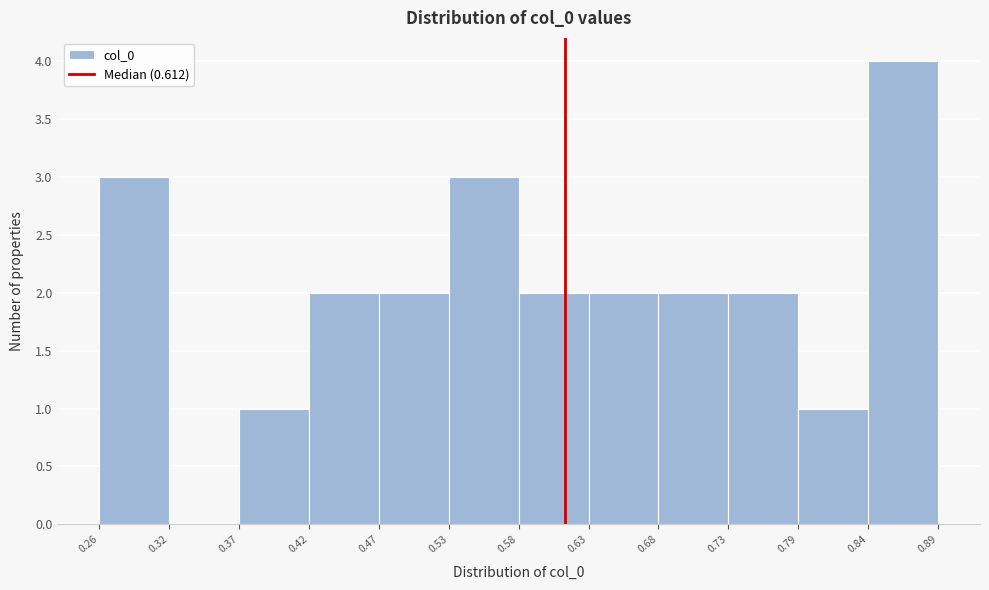

Over which range of the x-axis is the bar tallest?

0.84 to 0.89